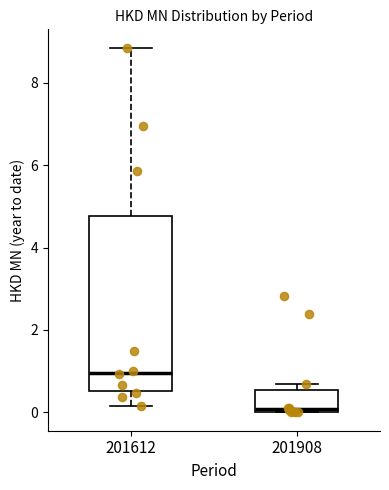

Which box is the tallest, from its lower edge to its upper edge?

201612